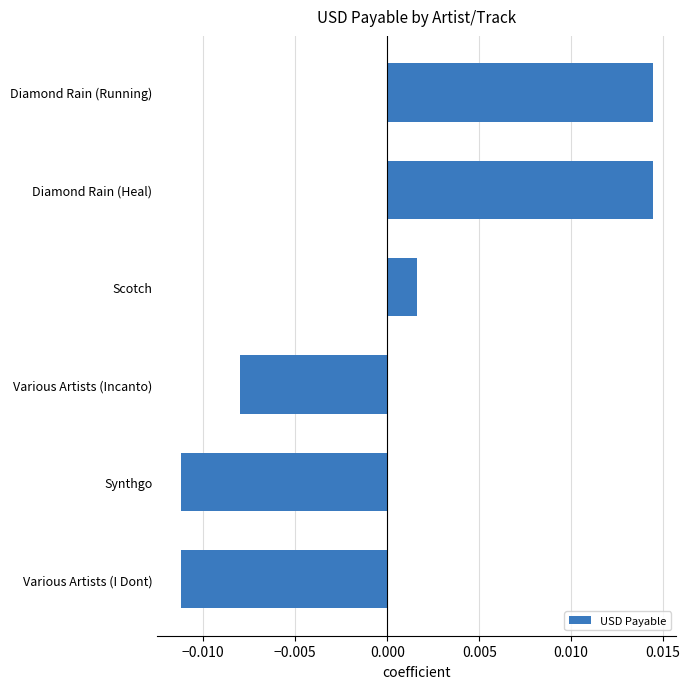

At which label is the value closest to 0?

Scotch